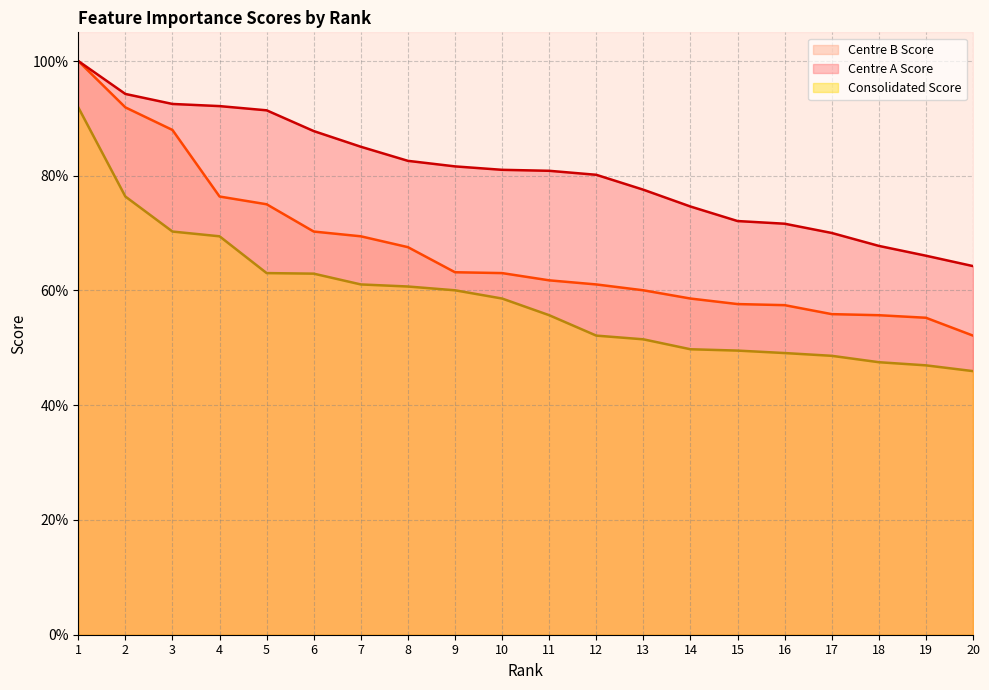

What are all the series names shown in the legend?

Centre B Score, Centre A Score, Consolidated Score